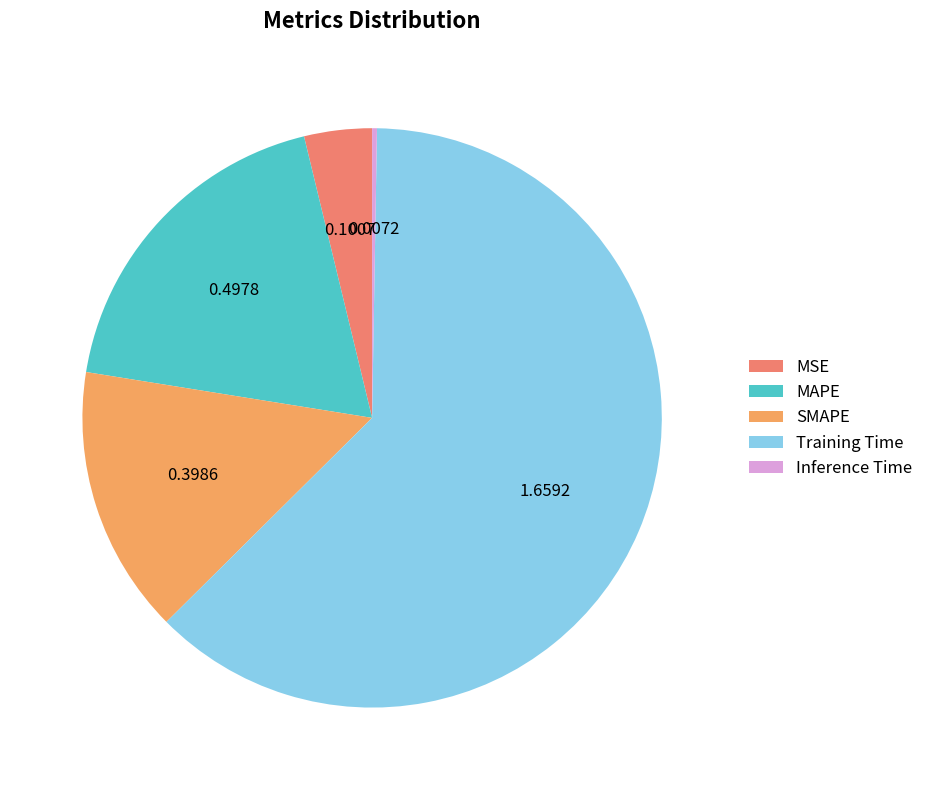

Rank the categories by value from highest to lowest.

Training Time, MAPE, SMAPE, MSE, Inference Time